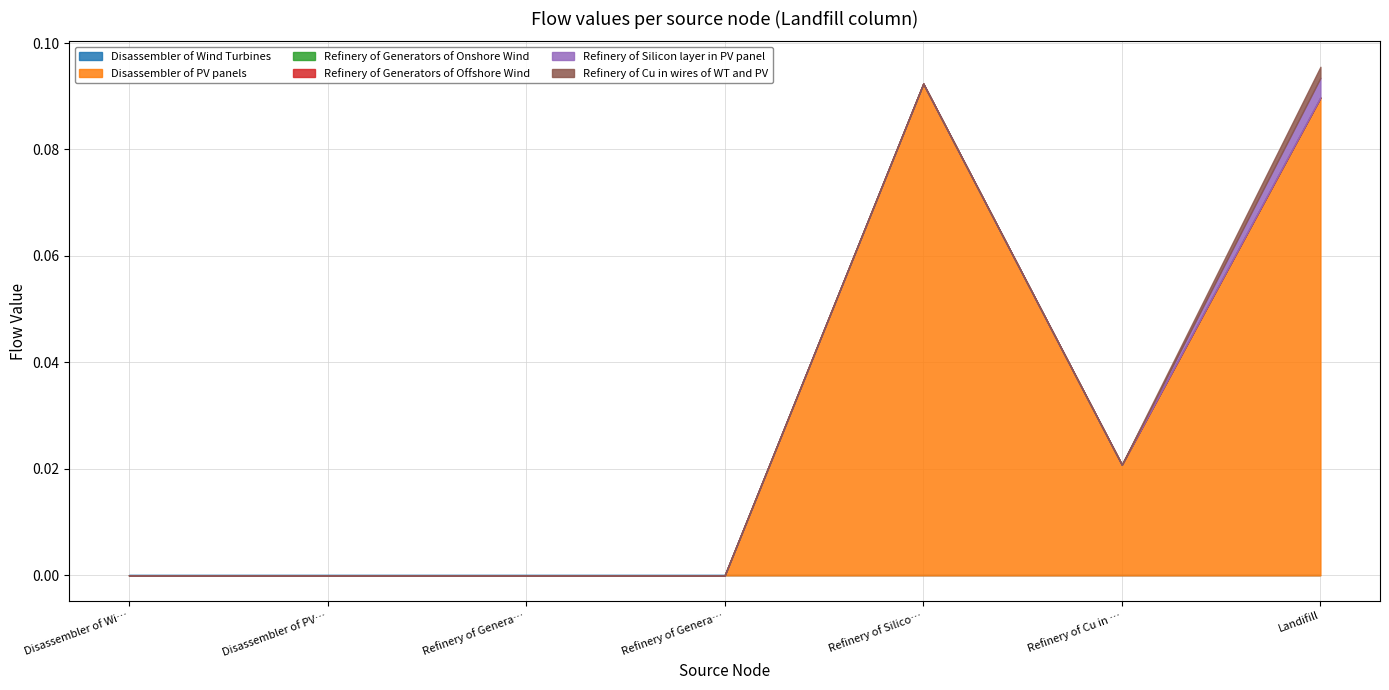

Reading right to left, what are all the values shown in this chart?

Disassembler of Wind Turbines: 0.0	0.0	0.0	0.0	0.0	0.0	0.0
Disassembler of PV panels: 0.1	0.0	0.1	0.0	0.0	0.0	0.0
Refinery of Generators of Onshore Wind: 0.0	0.0	0.0	0.0	0.0	0.0	0.0
Refinery of Generators of Offshore Wind: 0.0	0.0	0.0	0.0	0.0	0.0	0.0
Refinery of Silicon layer in PV panel: 0.0	0.0	0.0	0.0	0.0	0.0	0.0
Refinery of Cu in wires of WT and PV: 0.0	0.0	0.0	0.0	0.0	0.0	0.0